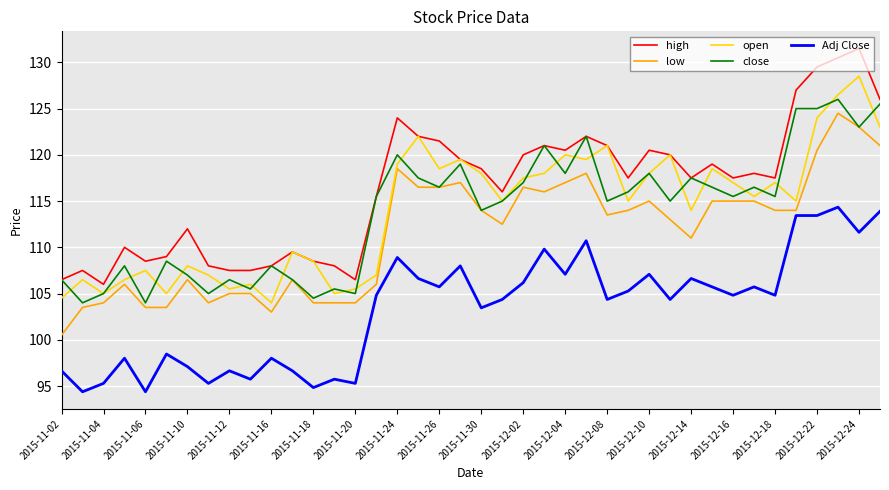

How many values in the high series exceed 117?

23